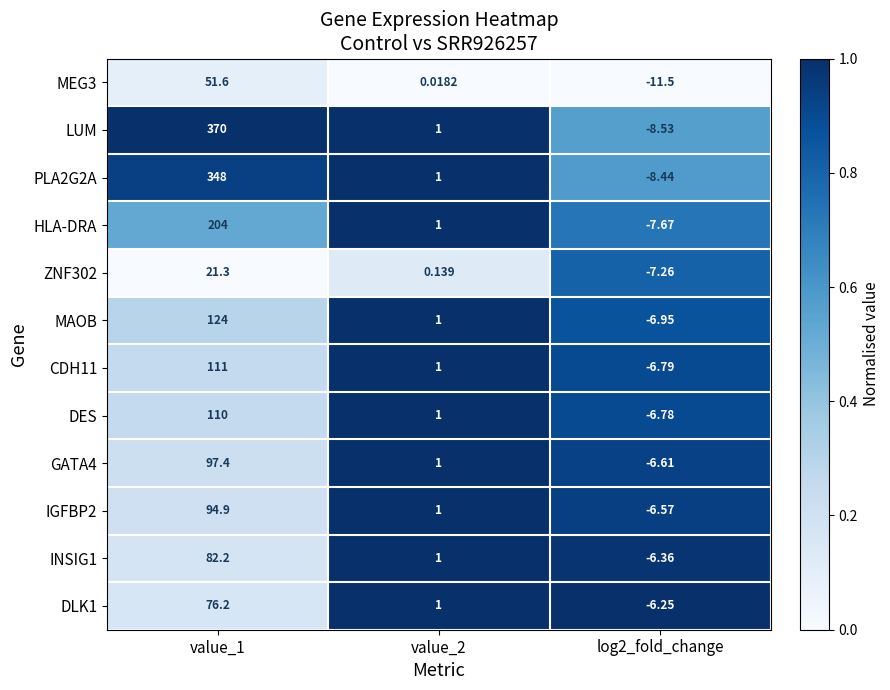

Between value_1 and value_2, which series saw the biggest shift?

LUM